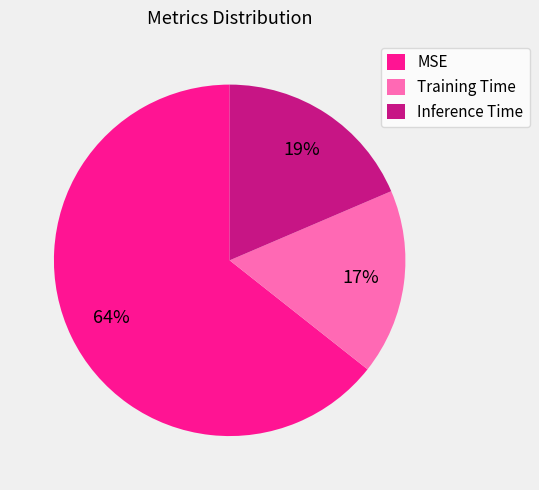

To the nearest percent, what is the difference between the Training Time and MSE slice percentages?

47%